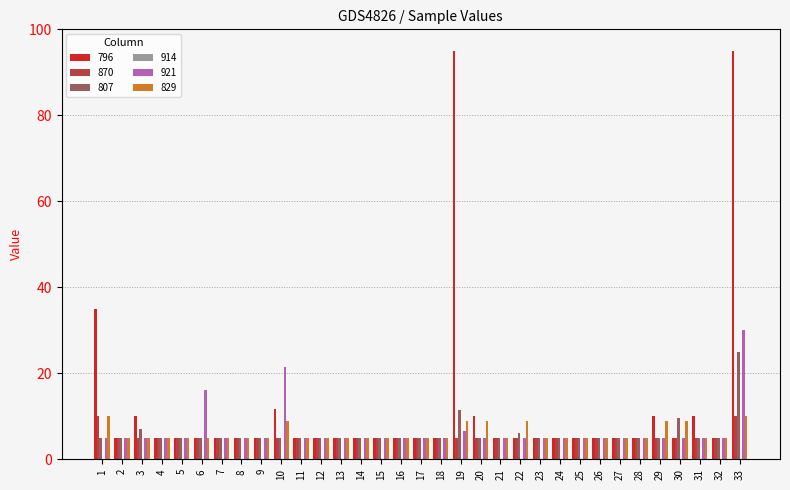

How many series are shown in this chart?

5